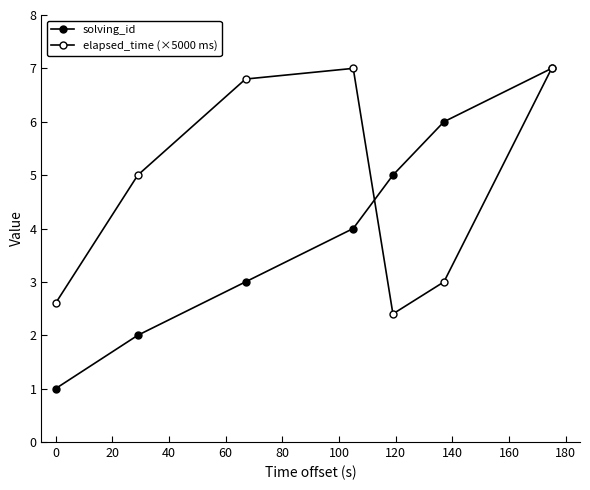

List the series in order of their overall mean, lowest first.

solving_id, elapsed_time (×5000 ms)